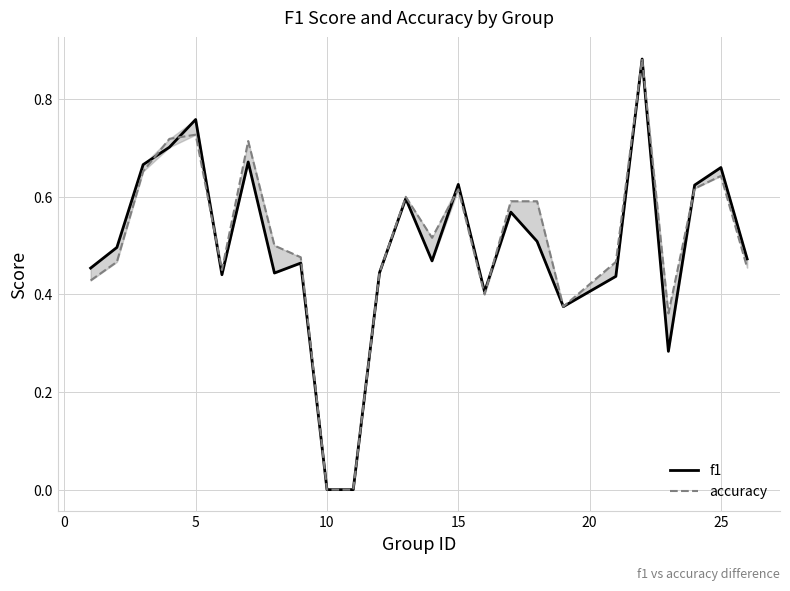

Rank the series at 5 from highest to lowest value.

f1, accuracy